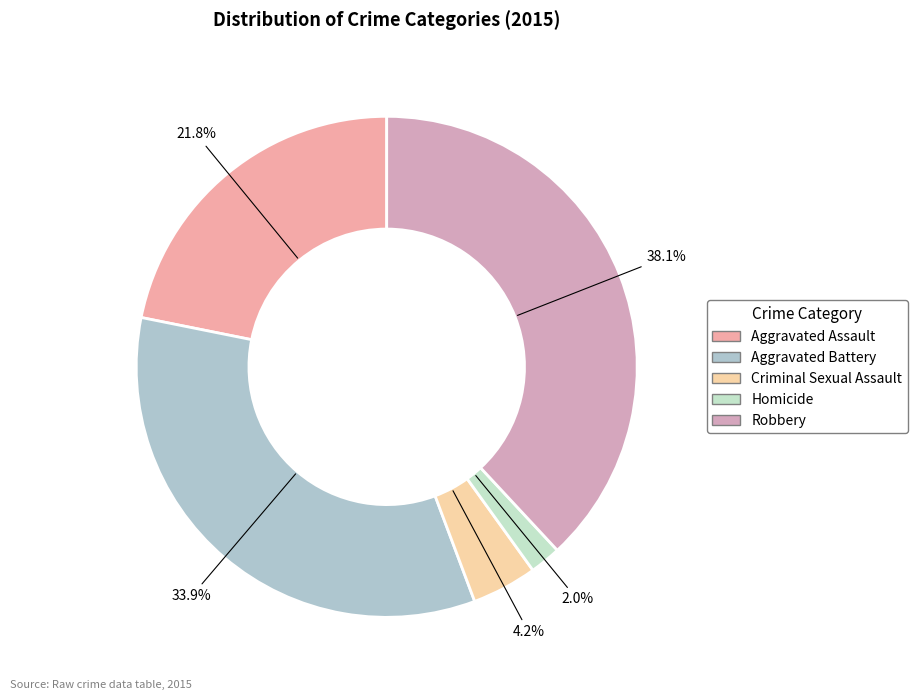

How many segments does this pie chart have?

5